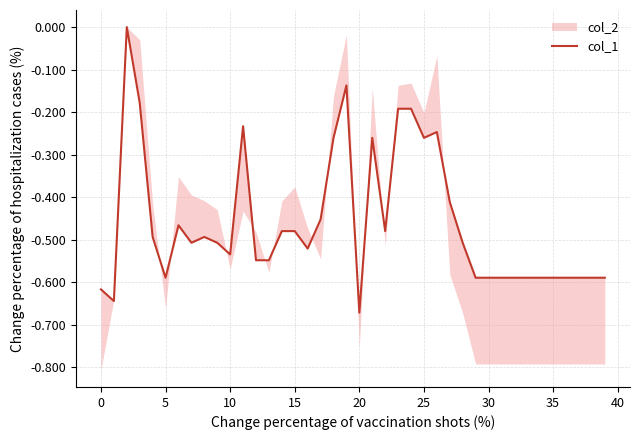

Does the chart have visible grid lines?

Yes